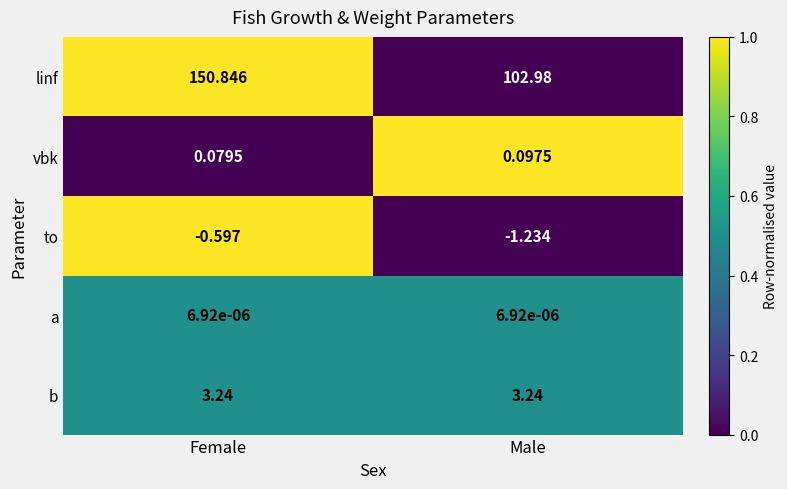

Is the value of b at Male greater than the value of linf at Male?

No